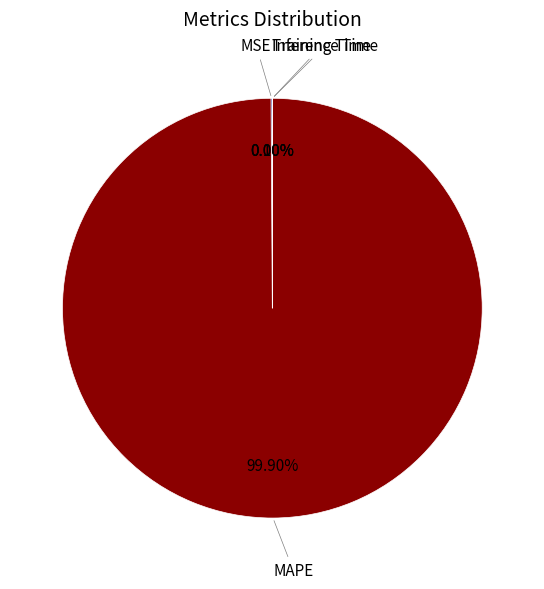

What is the largest slice in the pie chart?

MAPE